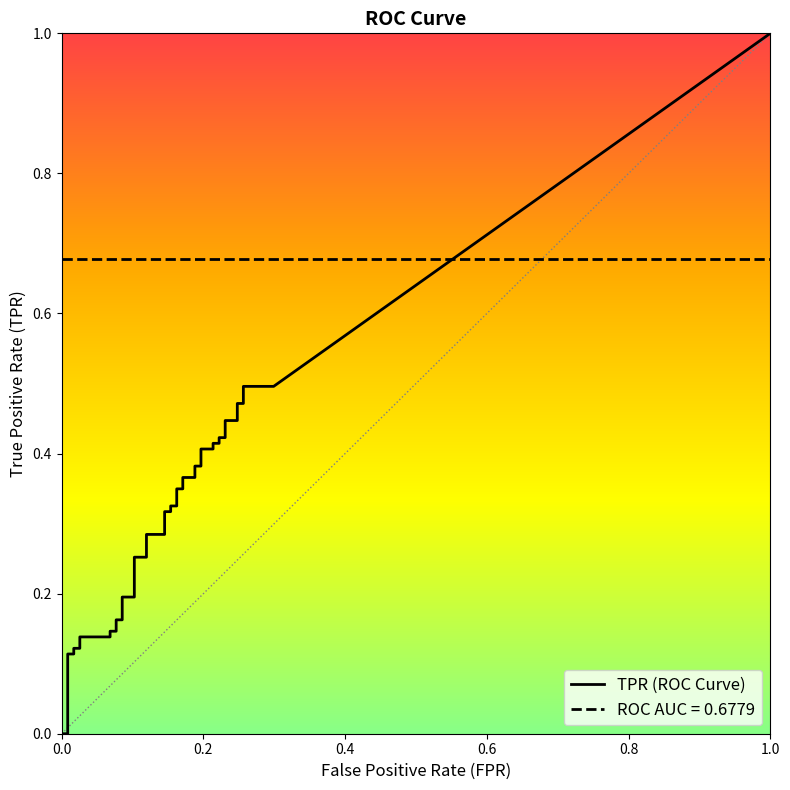

The value of tpr at 32 is 0.1. True or false?

False